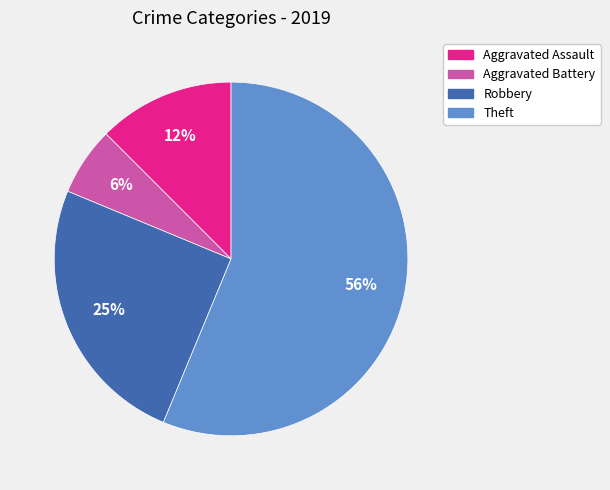

Between Robbery and Theft, which is larger?

Theft